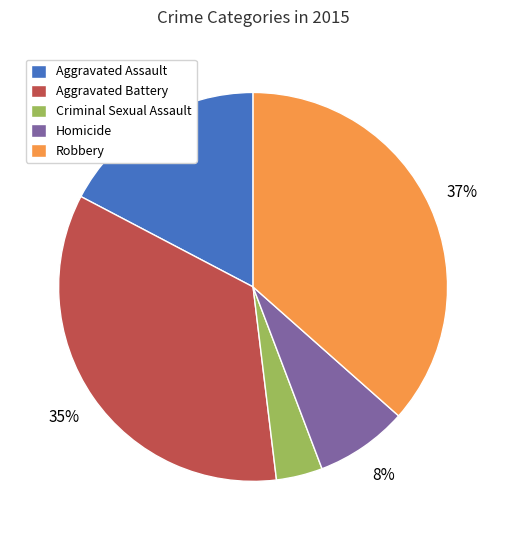

How many segments does this pie chart have?

5